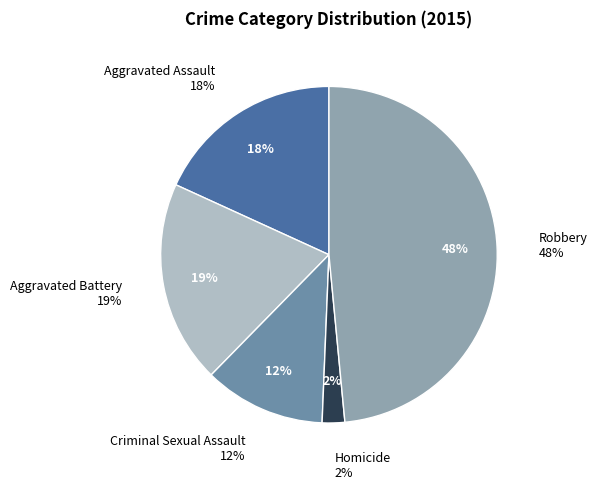

Count the number of slices in the pie.

5